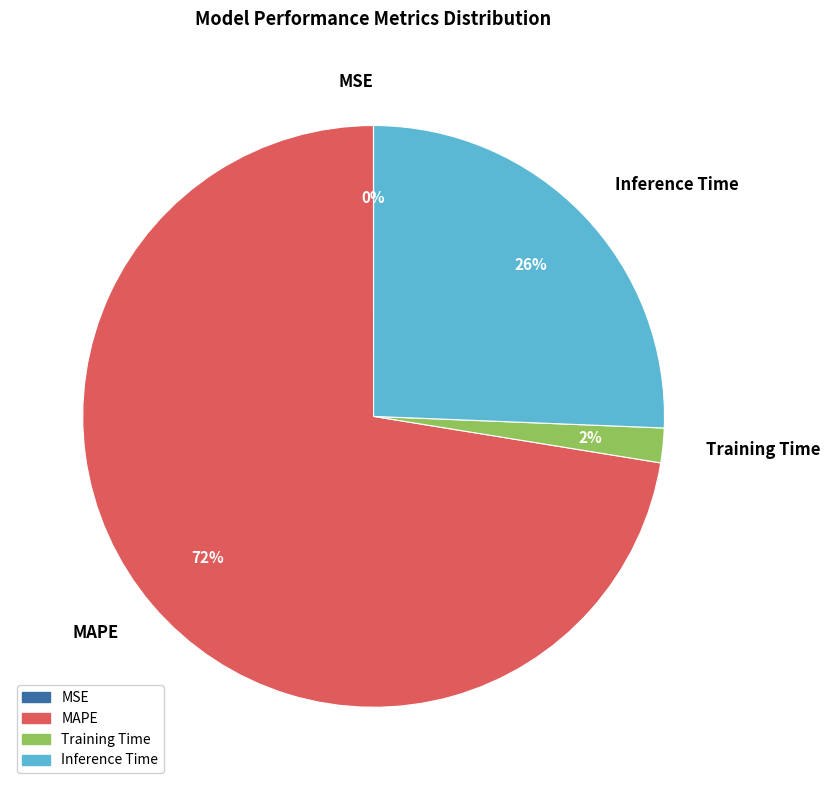

The Inference Time slice represents 11% of the pie. True or false?

False